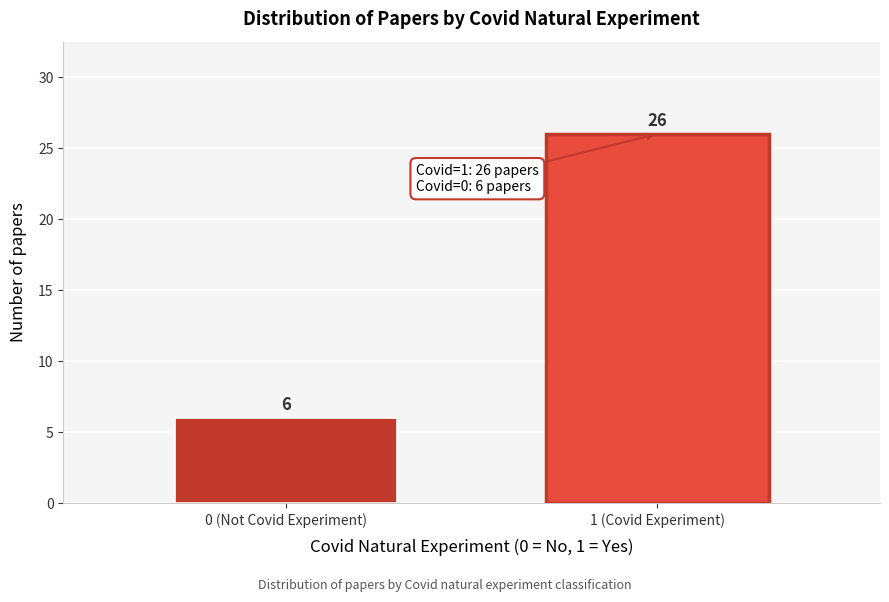

Reading left to right, extract all data points from this chart.

6	26